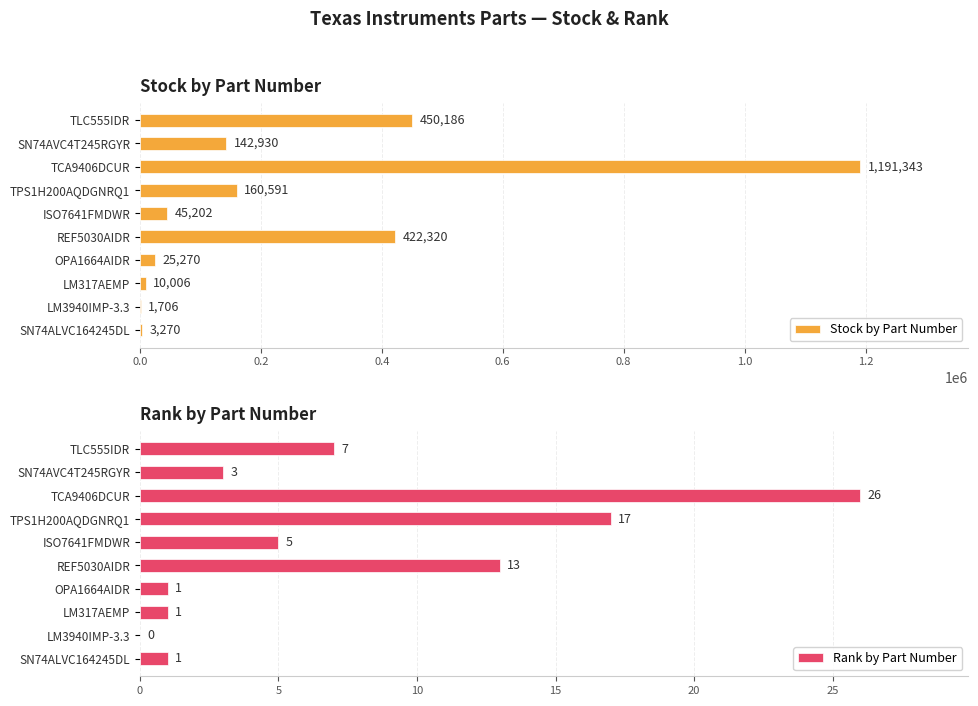

What is the approximate value of Rank by Part Number at TLC555IDR?

7